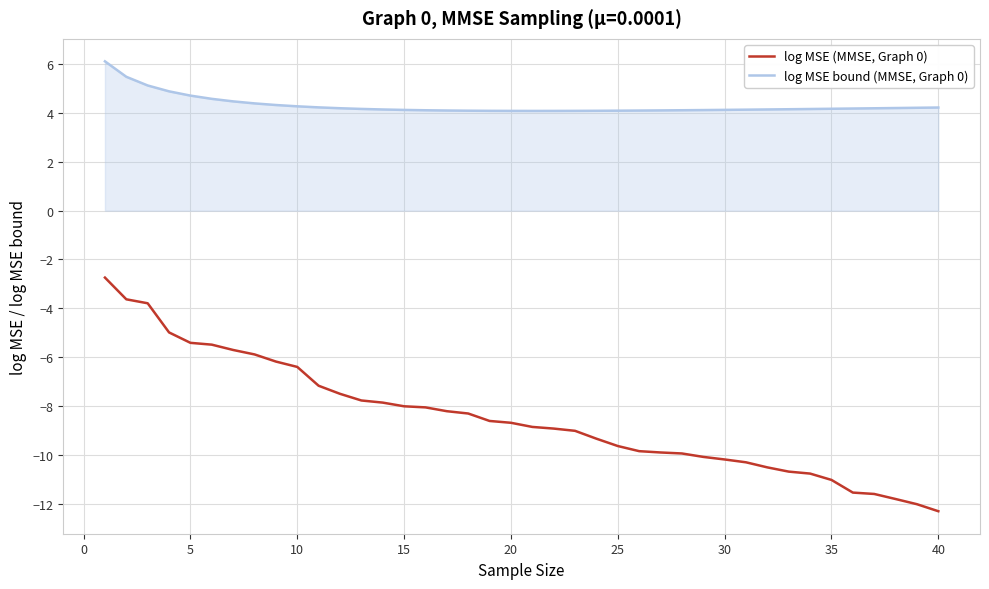

Which series has the largest total across all categories?

log MSE bound (MMSE, Graph 0)